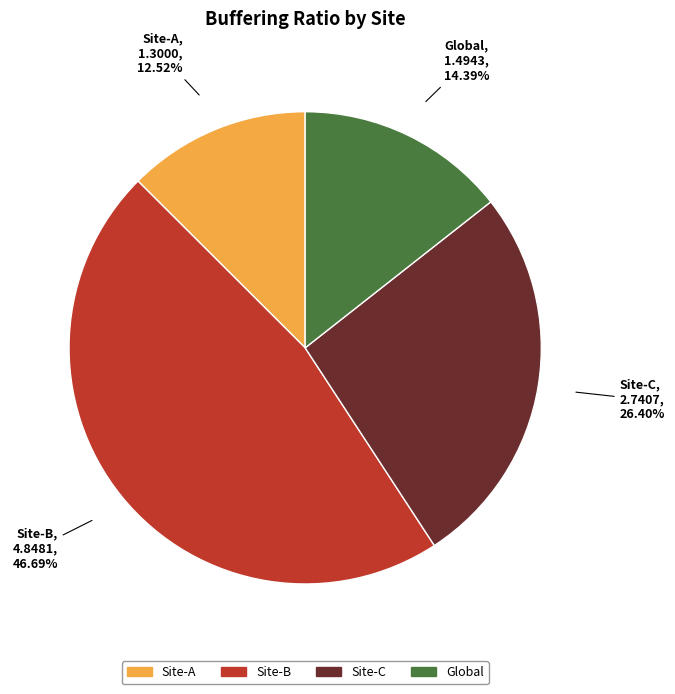

Is it true that Global is 14% of the pie?

True